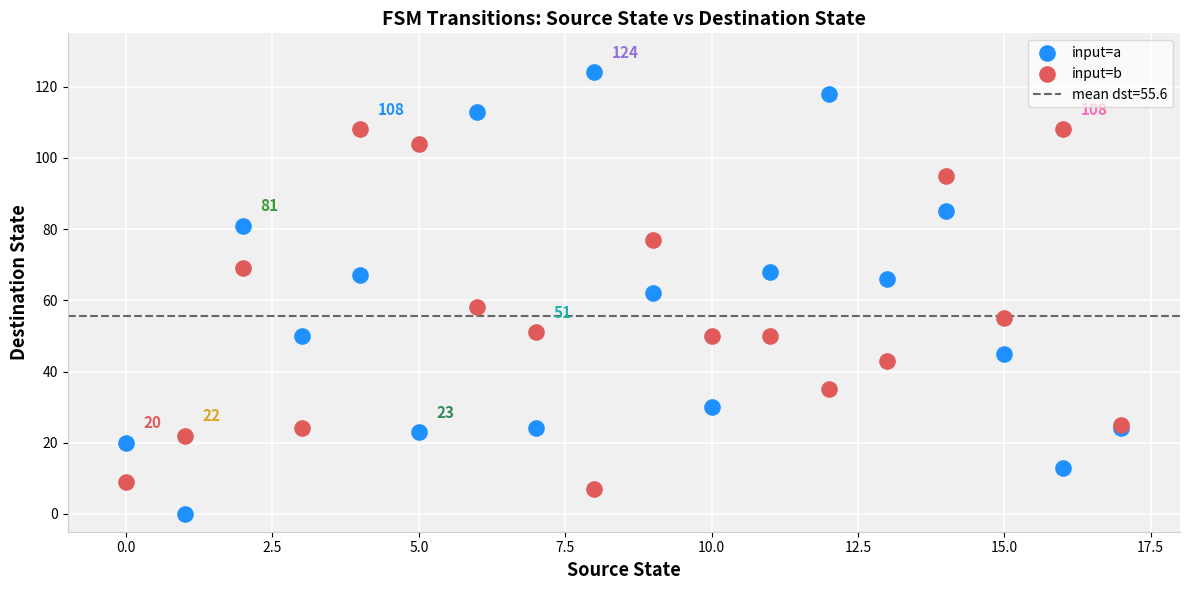

Which series has the widest spread of Y values?

input=a